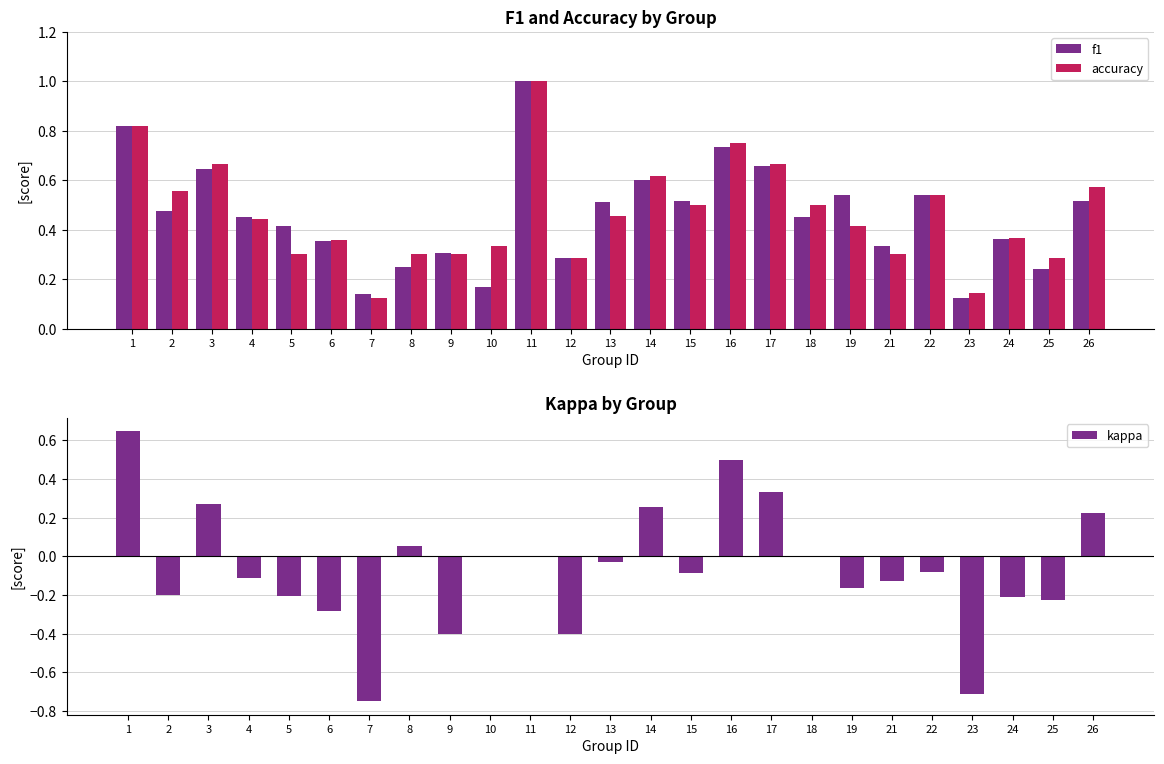

How many categories are shown in the chart?

25